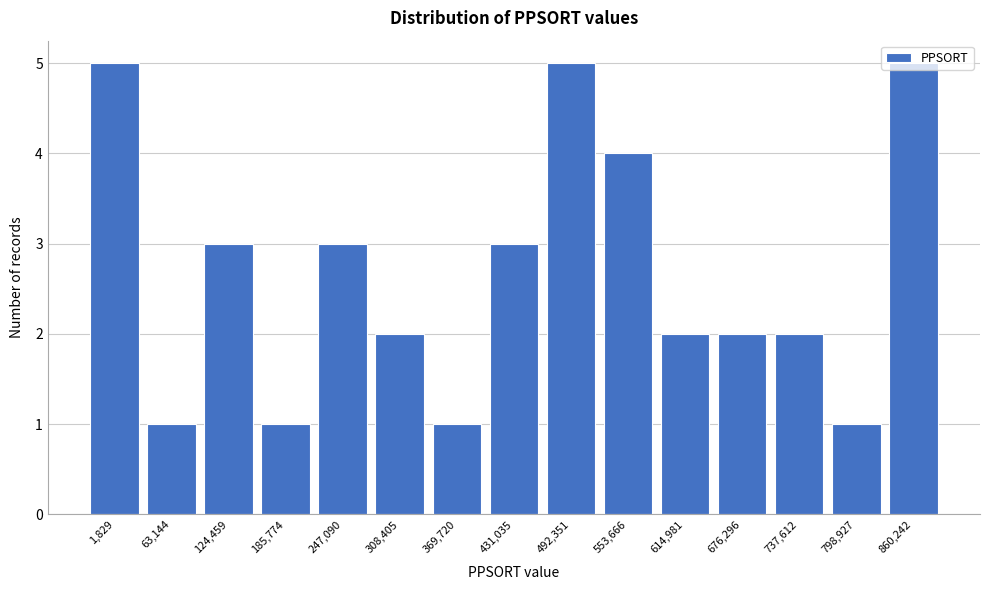

What is the maximum value shown in the chart?

5